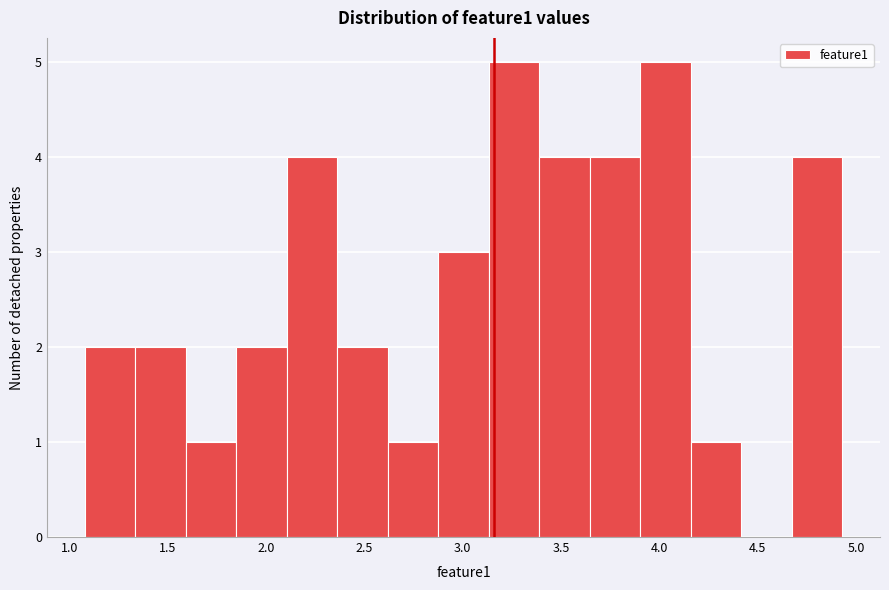

How tall is the bar that spans 1.10 to 1.35 on the x-axis? Neither the bar edges nor the heights are printed on the chart, so give them approximately, as read against the axes.

2